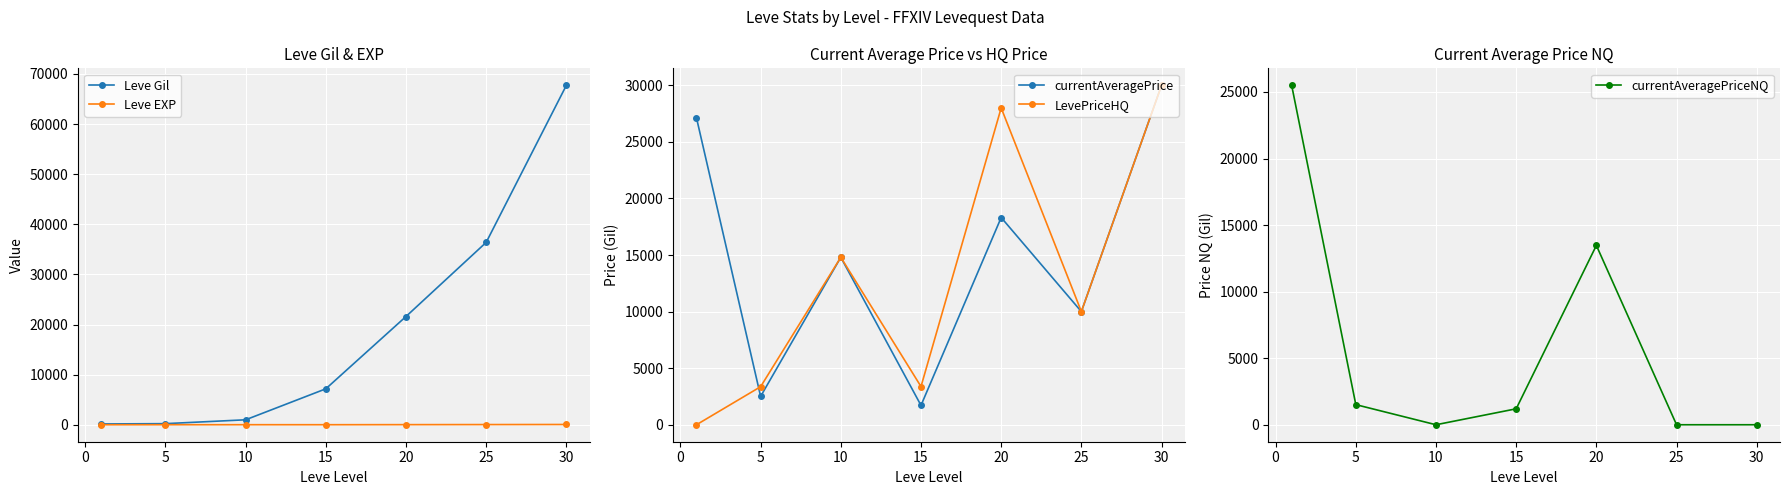

Is the value of Leve Gil at 30 greater than the value of Leve EXP at 20?

Yes